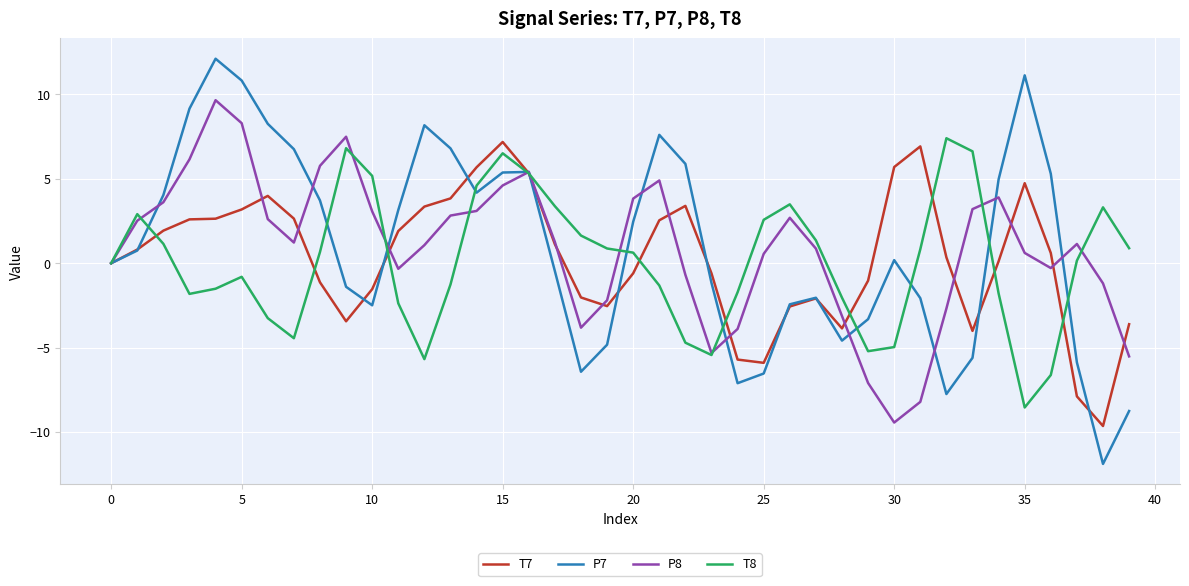

Is this an area chart (filled region under the line)?

No